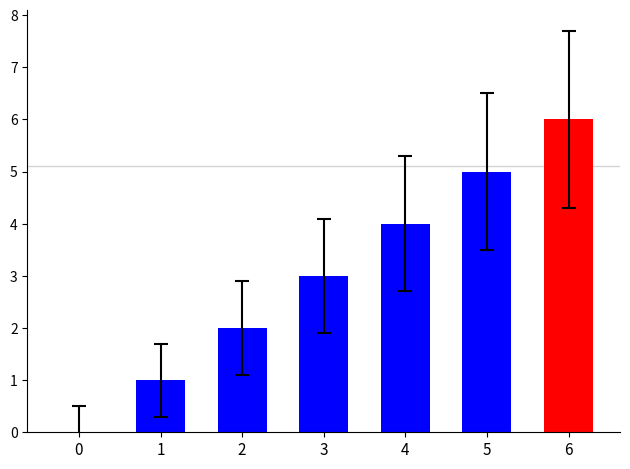

Approximately how many times larger is the value at 4 compared to 5?

0.8